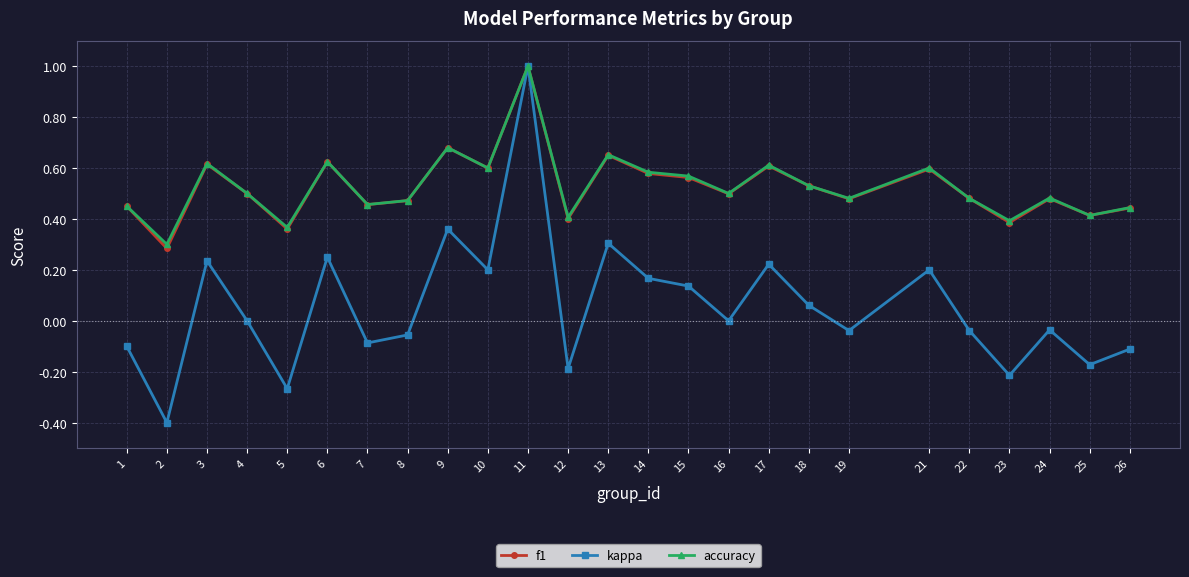

The kappa series shows -0.1 at 8. True or false?

True